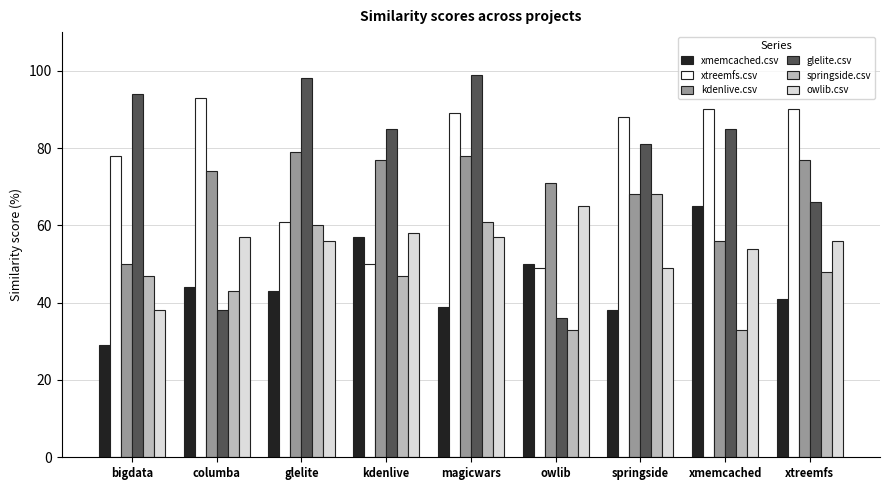

What is the approximate value of springside.csv at glelite?

60.0